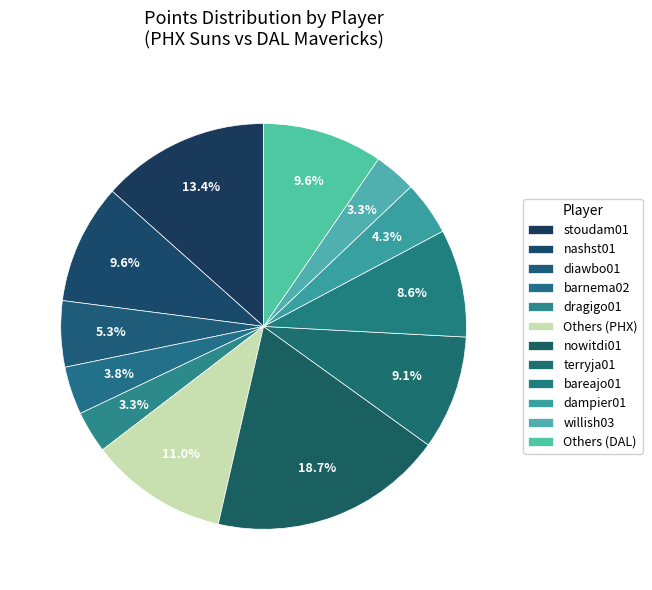

What percentage is the barnema02 slice, to the nearest percent?

4%